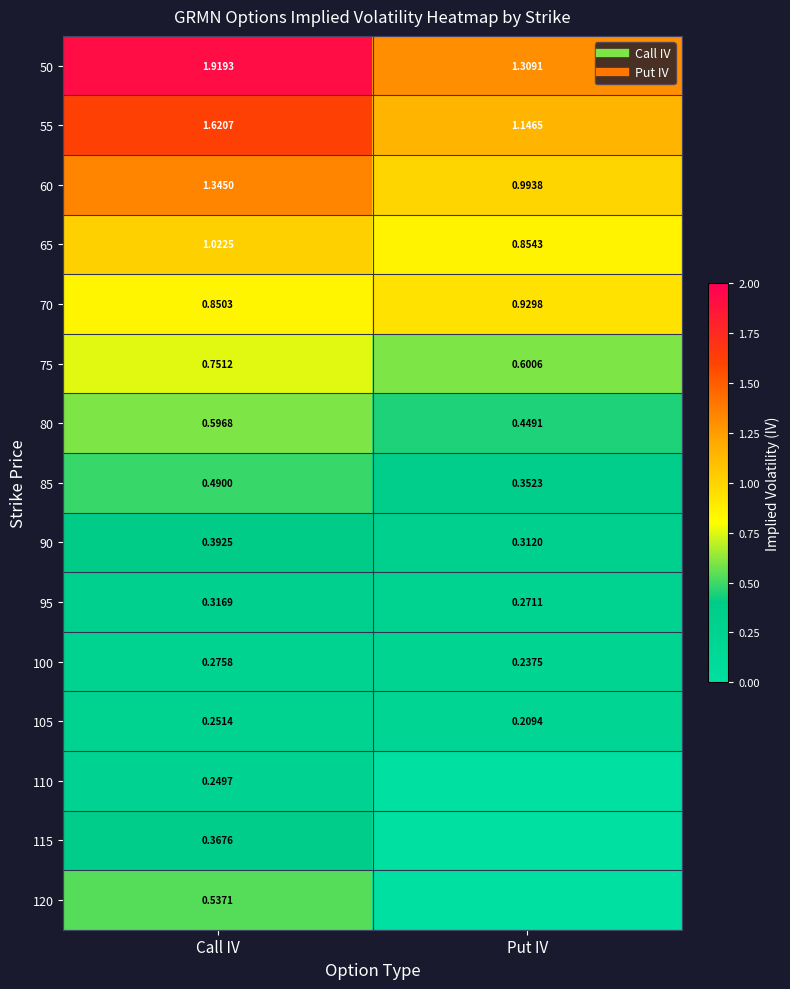

What is the difference between the maximum and minimum values in the 55 series?

0.5